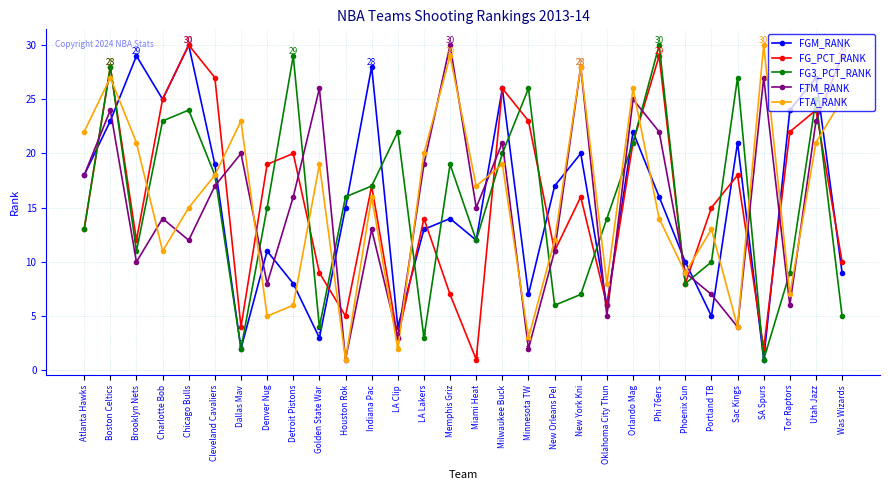

Which series changed the most between Milwaukee Buck and Utah Jazz?

FG3_PCT_RANK